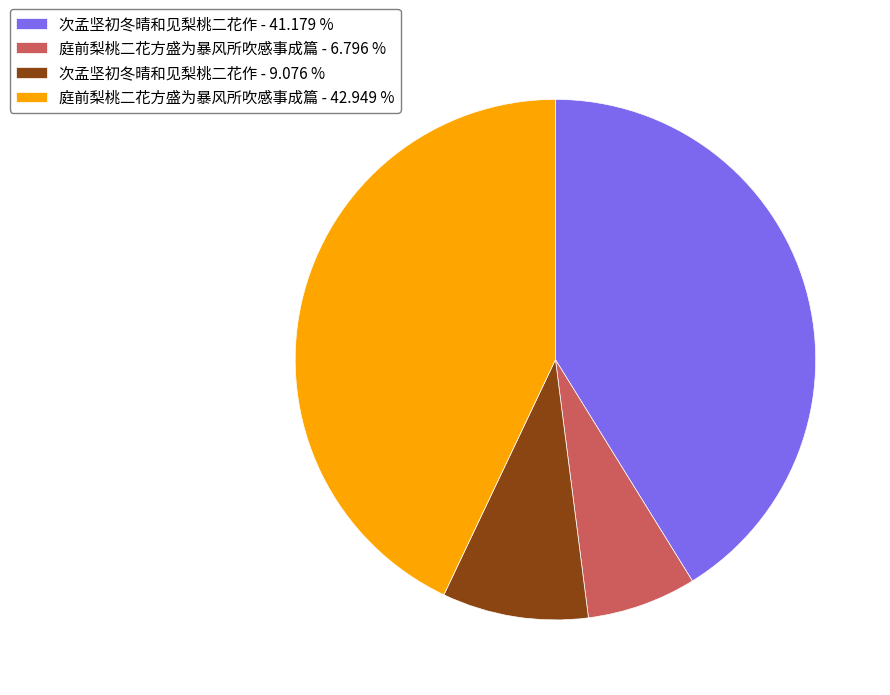

Which has a higher value, 次孟坚初冬晴和见梨桃二花作 - 9.076 % or 次孟坚初冬晴和见梨桃二花作 - 41.179 %?

次孟坚初冬晴和见梨桃二花作 - 41.179 %